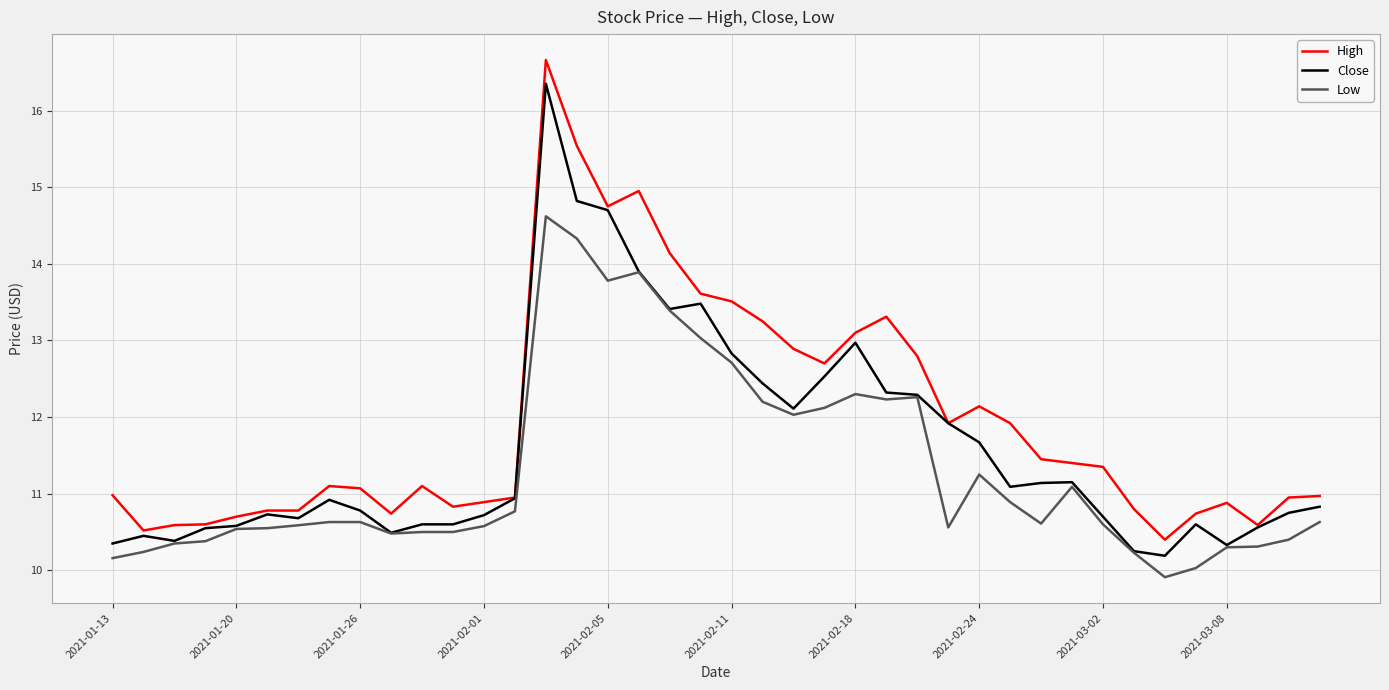

Which series has the largest total across all categories?

High